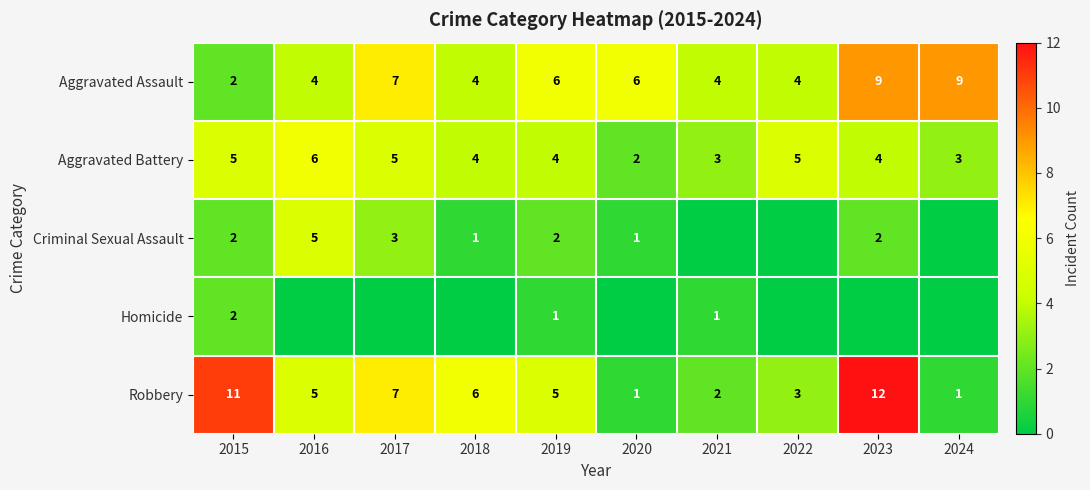

The value of Homicide at 2019 is 1. True or false?

True